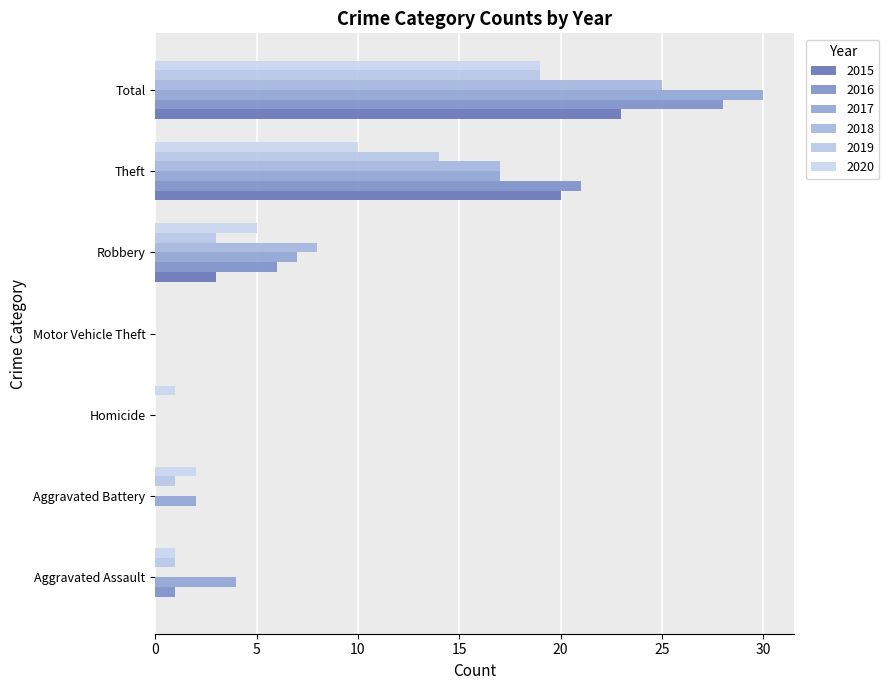

Which label corresponds to the smallest value in the chart?

Aggravated Assault